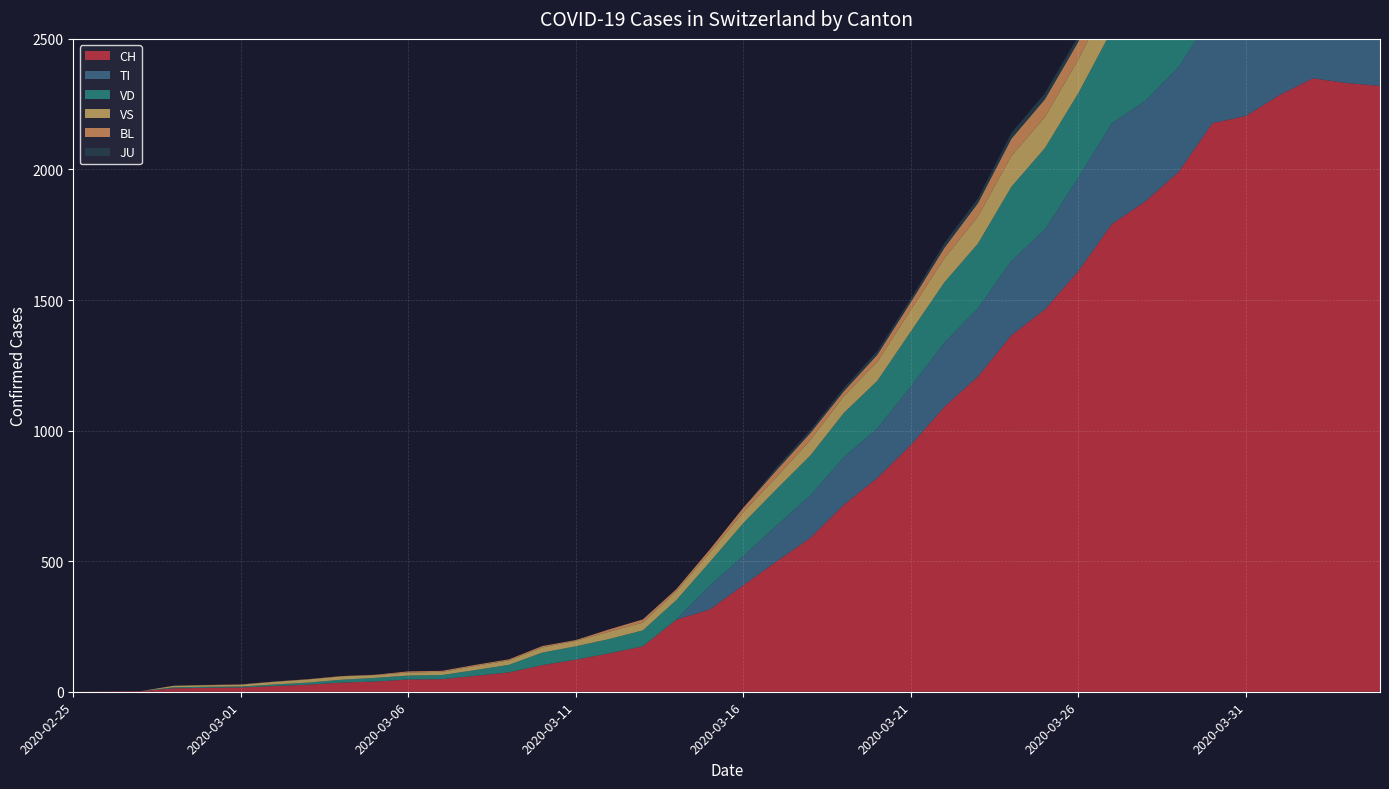

Reading right to left, extract all data points from this chart.

CH: 2020-04-04=2320	2020-04-03=2331	2020-04-02=2349	2020-04-01=2285	2020-03-31=2205	2020-03-30=2177	2020-03-29=1992	2020-03-28=1878	2020-03-27=1791	2020-03-26=1611	2020-03-25=1464	2020-03-24=1365	2020-03-23=1207	2020-03-22=1091	2020-03-21=945	2020-03-20=819	2020-03-19=716	2020-03-18=589	2020-03-17=500	2020-03-16=408	2020-03-15=315	2020-03-14=276	2020-03-13=174	2020-03-12=147	2020-03-11=123	2020-03-10=102	2020-03-09=74	2020-03-08=61	2020-03-07=48	2020-03-06=47	2020-03-05=39	2020-03-04=35	2020-03-03=27	2020-03-02=22	2020-03-01=16	2020-02-29=15	2020-02-28=13	2020-02-27=2	2020-02-26=1	2020-02-25=0
TI: 2020-04-04=363	2020-04-03=370	2020-04-02=374	2020-04-01=396	2020-03-31=401	2020-03-30=415	2020-03-29=402	2020-03-28=385	2020-03-27=386	2020-03-26=358	2020-03-25=306	2020-03-24=285	2020-03-23=261	2020-03-22=246	2020-03-21=224	2020-03-20=190	2020-03-19=182	2020-03-18=163	2020-03-17=137	2020-03-16=112	2020-03-15=92	2020-03-14=0	2020-03-13=0	2020-03-12=0	2020-03-11=0	2020-03-10=0	2020-03-09=0	2020-03-08=0	2020-03-07=0	2020-03-06=0	2020-03-05=0	2020-03-04=0	2020-03-03=0	2020-03-02=0	2020-03-01=0	2020-02-29=0	2020-02-28=0	2020-02-27=0	2020-02-26=0	2020-02-25=0
VD: 2020-04-04=367	2020-04-03=366	2020-04-02=374	2020-04-01=383	2020-03-31=377	2020-03-30=369	2020-03-29=367	2020-03-28=365	2020-03-27=357	2020-03-26=324	2020-03-25=312	2020-03-24=284	2020-03-23=248	2020-03-22=231	2020-03-21=211	2020-03-20=182	2020-03-19=170	2020-03-18=153	2020-03-17=140	2020-03-16=126	2020-03-15=90	2020-03-14=75	2020-03-13=61	2020-03-12=55	2020-03-11=51	2020-03-10=48	2020-03-09=29	2020-03-08=22	2020-03-07=16	2020-03-06=15	2020-03-05=14	2020-03-04=11	2020-03-03=8	2020-03-02=6	2020-03-01=4	2020-02-29=4	2020-02-28=4	2020-02-27=0	2020-02-26=0	2020-02-25=0
VS: 2020-04-04=150	2020-04-03=147	2020-04-02=147	2020-04-01=147	2020-03-31=153	2020-03-30=154	2020-03-29=153	2020-03-28=143	2020-03-27=138	2020-03-26=129	2020-03-25=119	2020-03-24=118	2020-03-23=104	2020-03-22=92	2020-03-21=83	2020-03-20=73	2020-03-19=64	2020-03-18=59	2020-03-17=47	2020-03-16=42	2020-03-15=36	2020-03-14=34	2020-03-13=30	2020-03-12=28	2020-03-11=21	2020-03-10=20	2020-03-09=17	2020-03-08=16	2020-03-07=12	2020-03-06=12	2020-03-05=11	2020-03-04=13	2020-03-03=12	2020-03-02=10	2020-03-01=7	2020-02-29=6	2020-02-28=6	2020-02-27=0	2020-02-26=0	2020-02-25=0
BL: 2020-04-04=73	2020-04-03=82	2020-04-02=81	2020-04-01=86	2020-03-31=88	2020-03-30=86	2020-03-29=99	2020-03-28=75	2020-03-27=79	2020-03-26=68	2020-03-25=68	2020-03-24=66	2020-03-23=51	2020-03-22=40	2020-03-21=30	2020-03-20=27	2020-03-19=19	2020-03-18=27	2020-03-17=26	2020-03-16=17	2020-03-15=12	2020-03-14=8	2020-03-13=12	2020-03-12=9	2020-03-11=3	2020-03-10=5	2020-03-09=4	2020-03-08=4	2020-03-07=4	2020-03-06=4	2020-03-05=1	2020-03-04=1	2020-03-03=1	2020-03-02=1	2020-03-01=1	2020-02-29=1	2020-02-28=0	2020-02-27=0	2020-02-26=0	2020-02-25=0
JU: 2020-04-04=27	2020-04-03=28	2020-04-02=29	2020-04-01=29	2020-03-31=29	2020-03-30=28	2020-03-29=28	2020-03-28=27	2020-03-27=25	2020-03-26=22	2020-03-25=23	2020-03-24=22	2020-03-23=18	2020-03-22=18	2020-03-21=13	2020-03-20=14	2020-03-19=12	2020-03-18=11	2020-03-17=11	2020-03-16=0	2020-03-15=0	2020-03-14=0	2020-03-13=0	2020-03-12=0	2020-03-11=0	2020-03-10=0	2020-03-09=0	2020-03-08=0	2020-03-07=0	2020-03-06=0	2020-03-05=0	2020-03-04=0	2020-03-03=0	2020-03-02=0	2020-03-01=0	2020-02-29=0	2020-02-28=0	2020-02-27=0	2020-02-26=0	2020-02-25=0